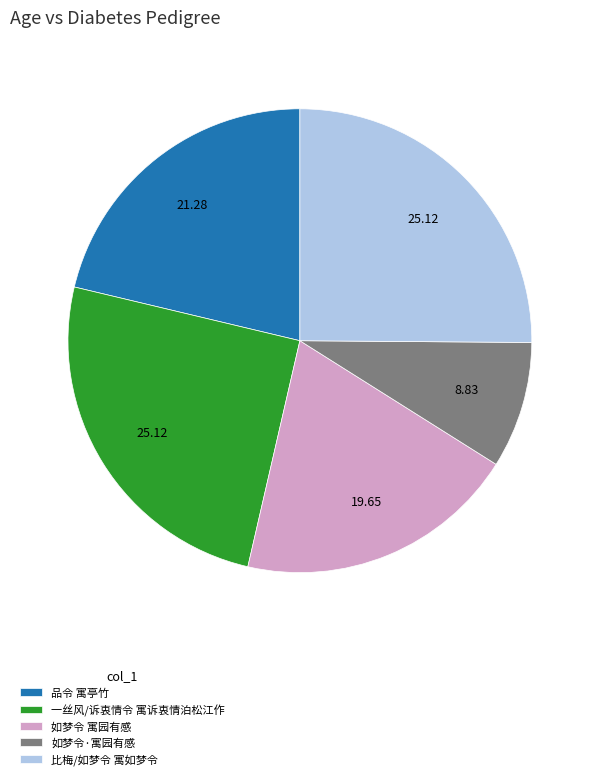

True or false: 一丝风/诉衷情令 寓诉衷情泊松江作 accounts for 20% of the total.

False